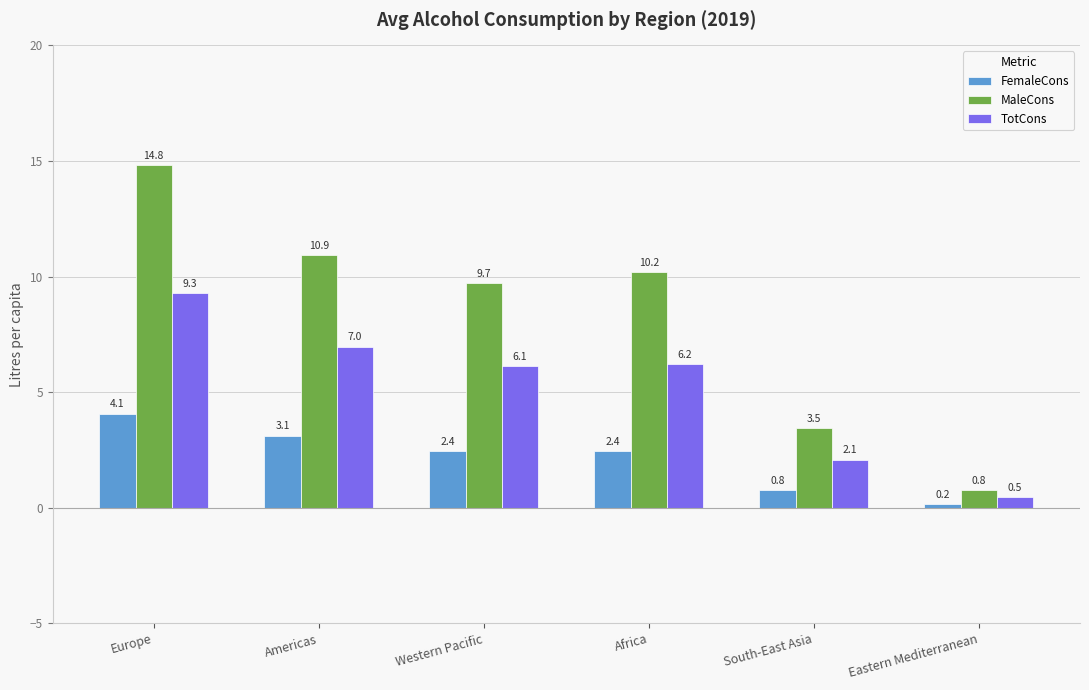

Where is MaleCons nearest to the value 7?

Western Pacific